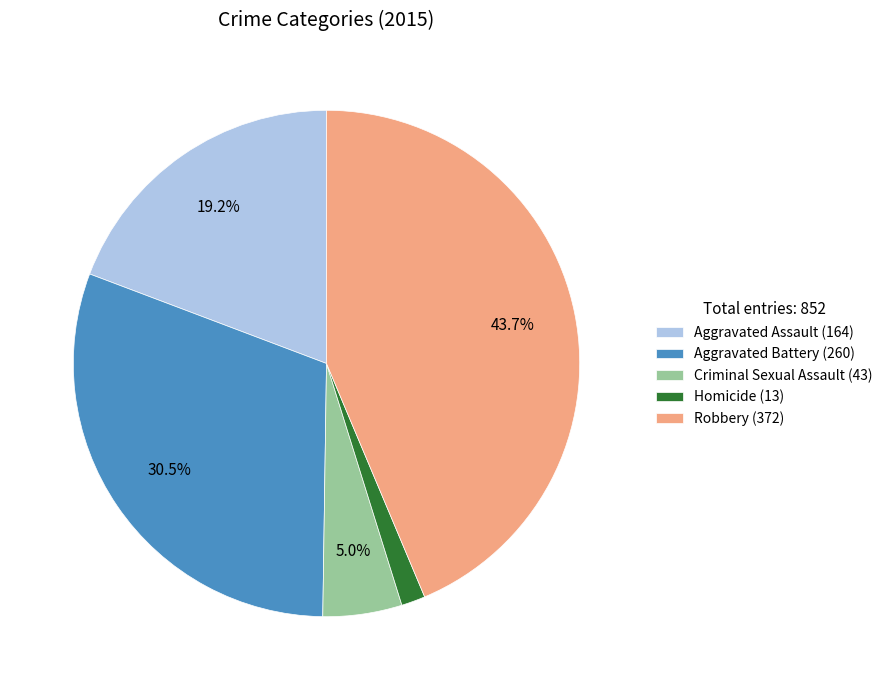

True or false: Criminal Sexual Assault accounts for 5% of the total.

True